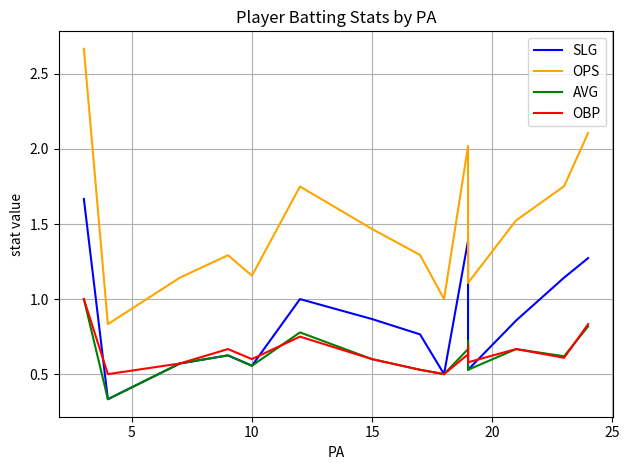

What is the value of the OPS point at the 7th from the left?

1.5